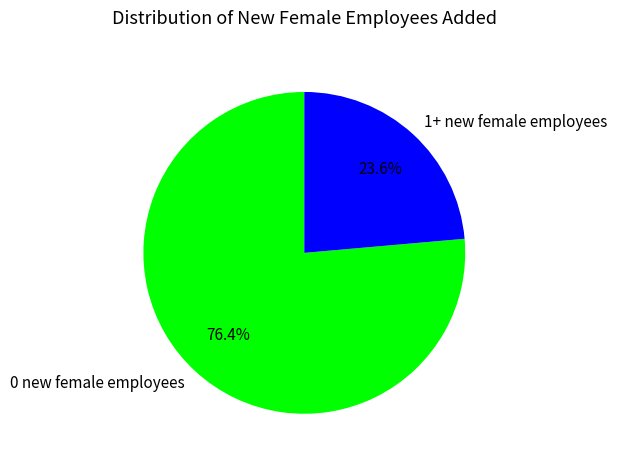

What is the ratio of the value at 0 new female employees to the value at 1+ new female employees?

3.2